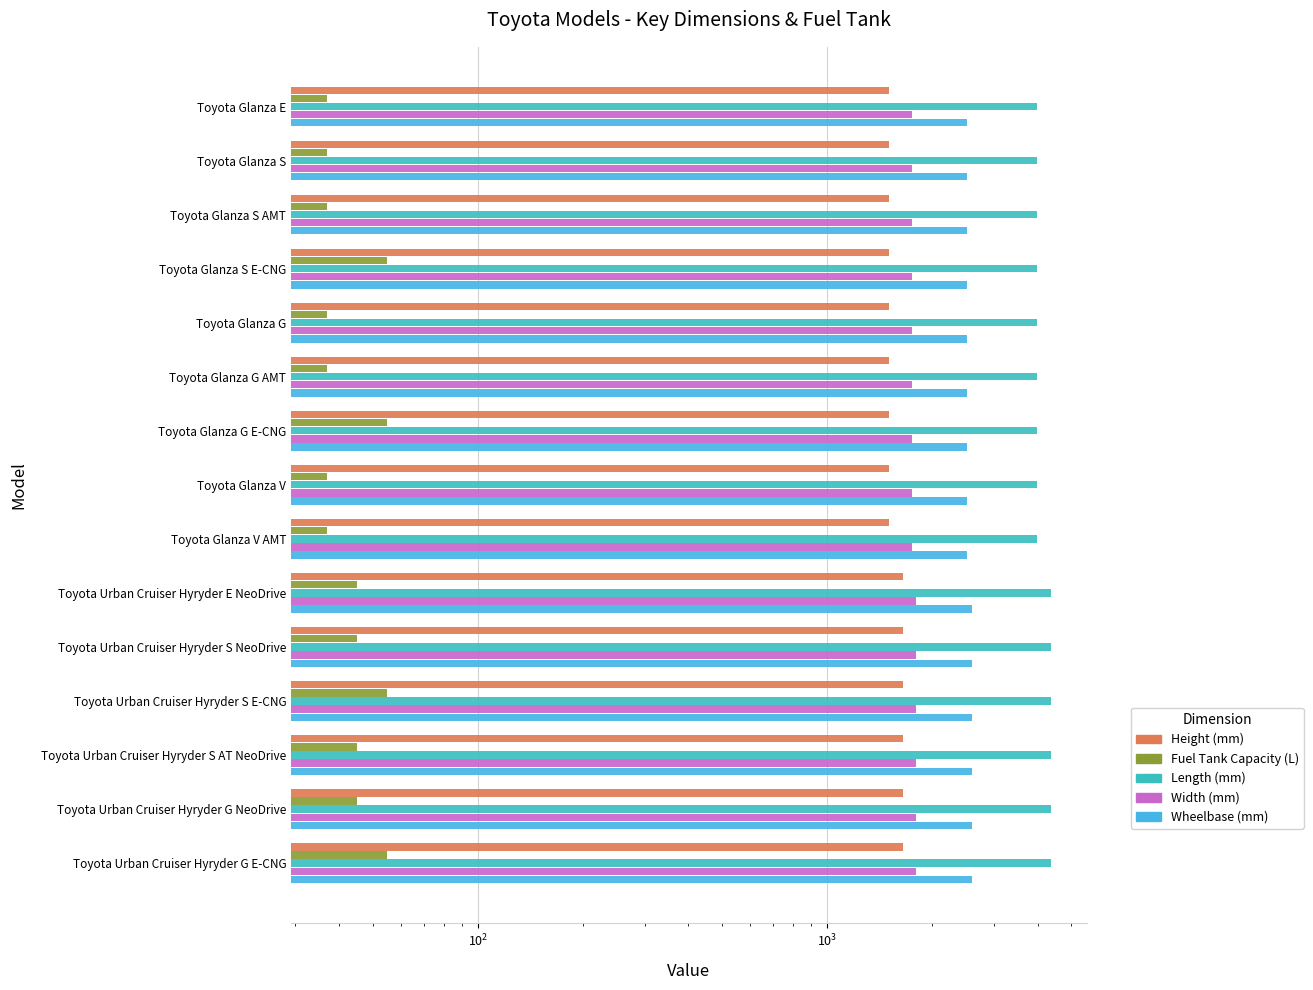

Are the bars grouped side by side (vs. stacked)?

Yes